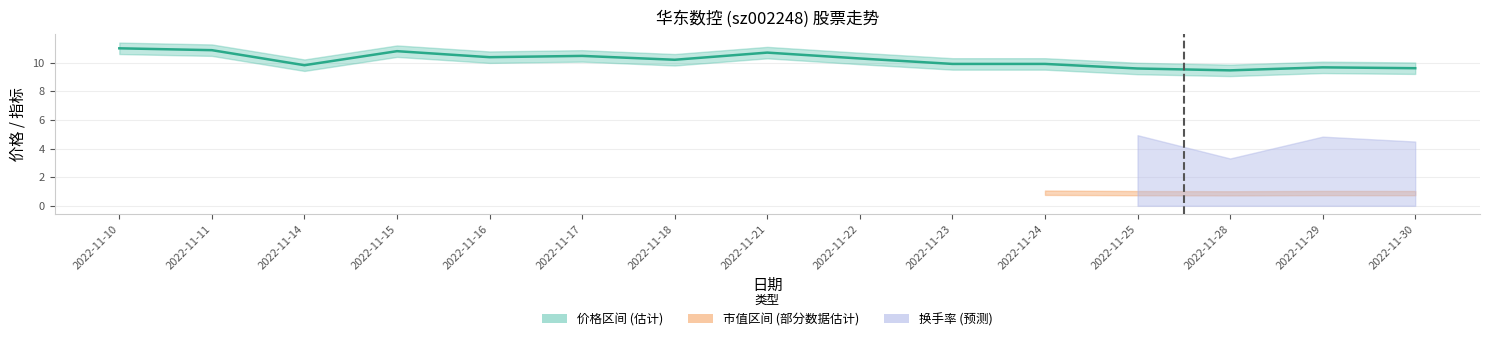

Between 2022-11-22 and 2022-11-28, which is larger?

2022-11-22